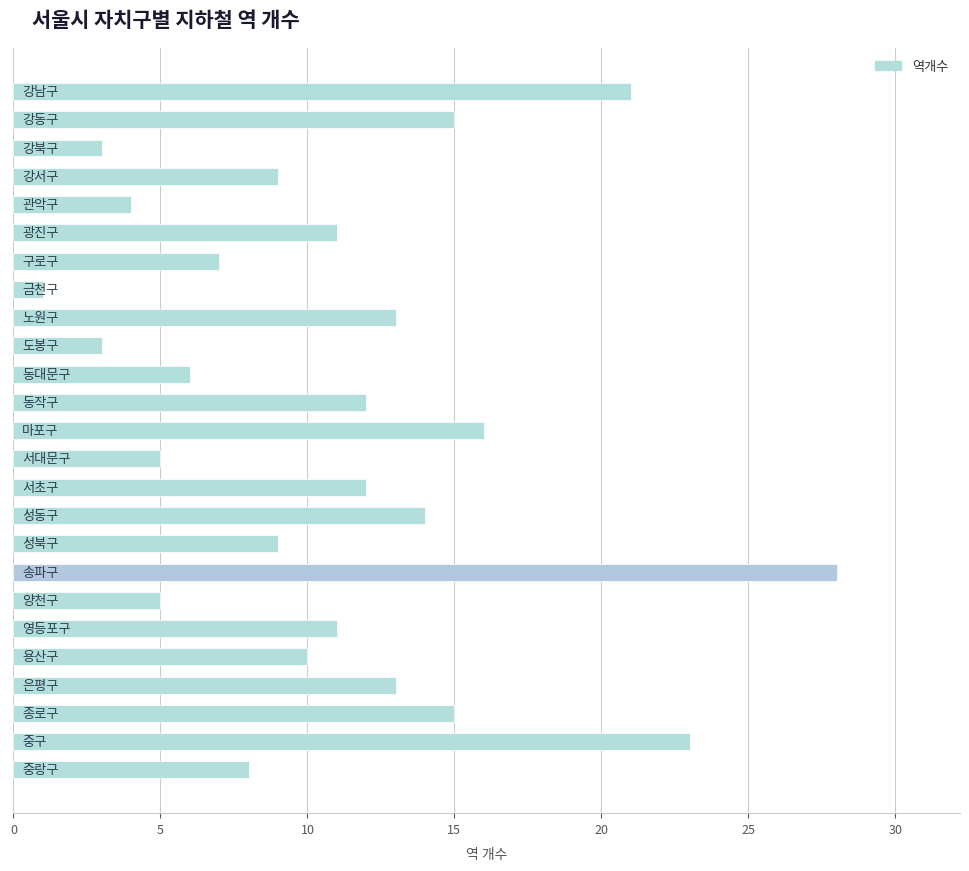

What is the value of the 20th bar from the top?

11